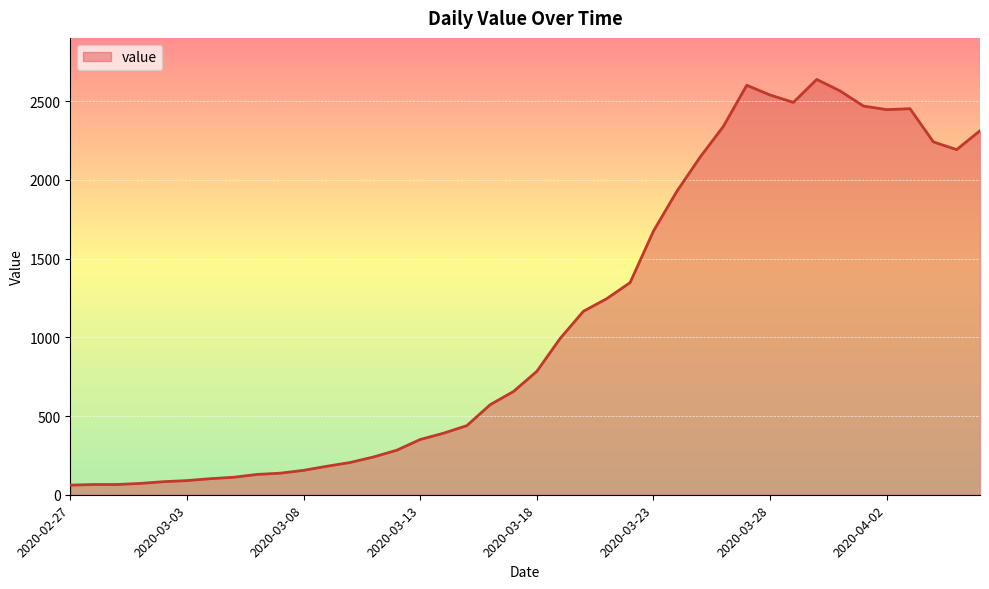

What is the maximum value shown in the chart?

2639